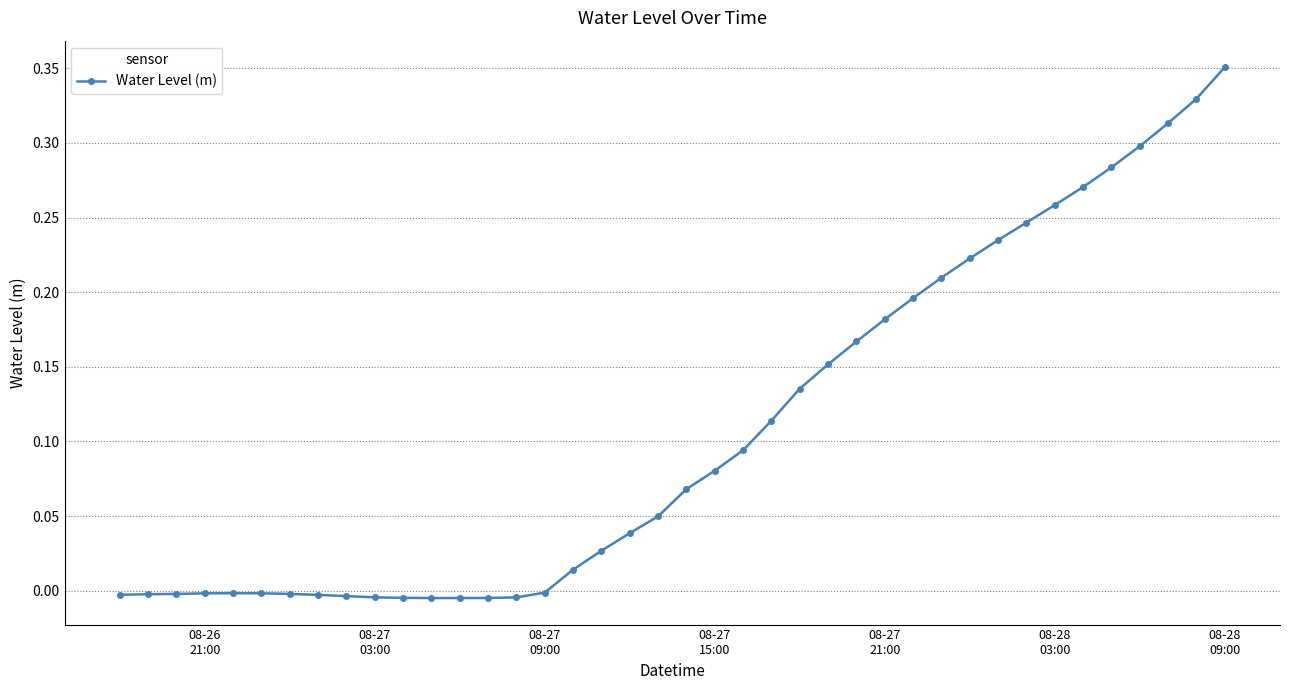

What is the sum of all values?

4.3